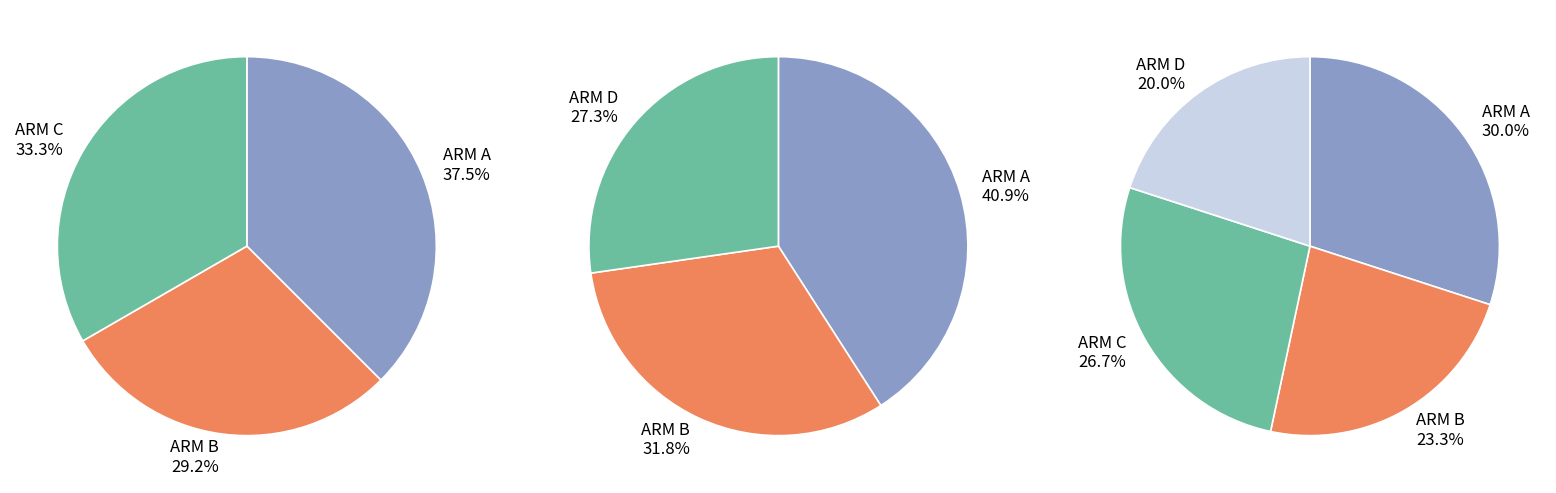

What is the ratio of the value at ARM C to the value at ARM A?

0.9